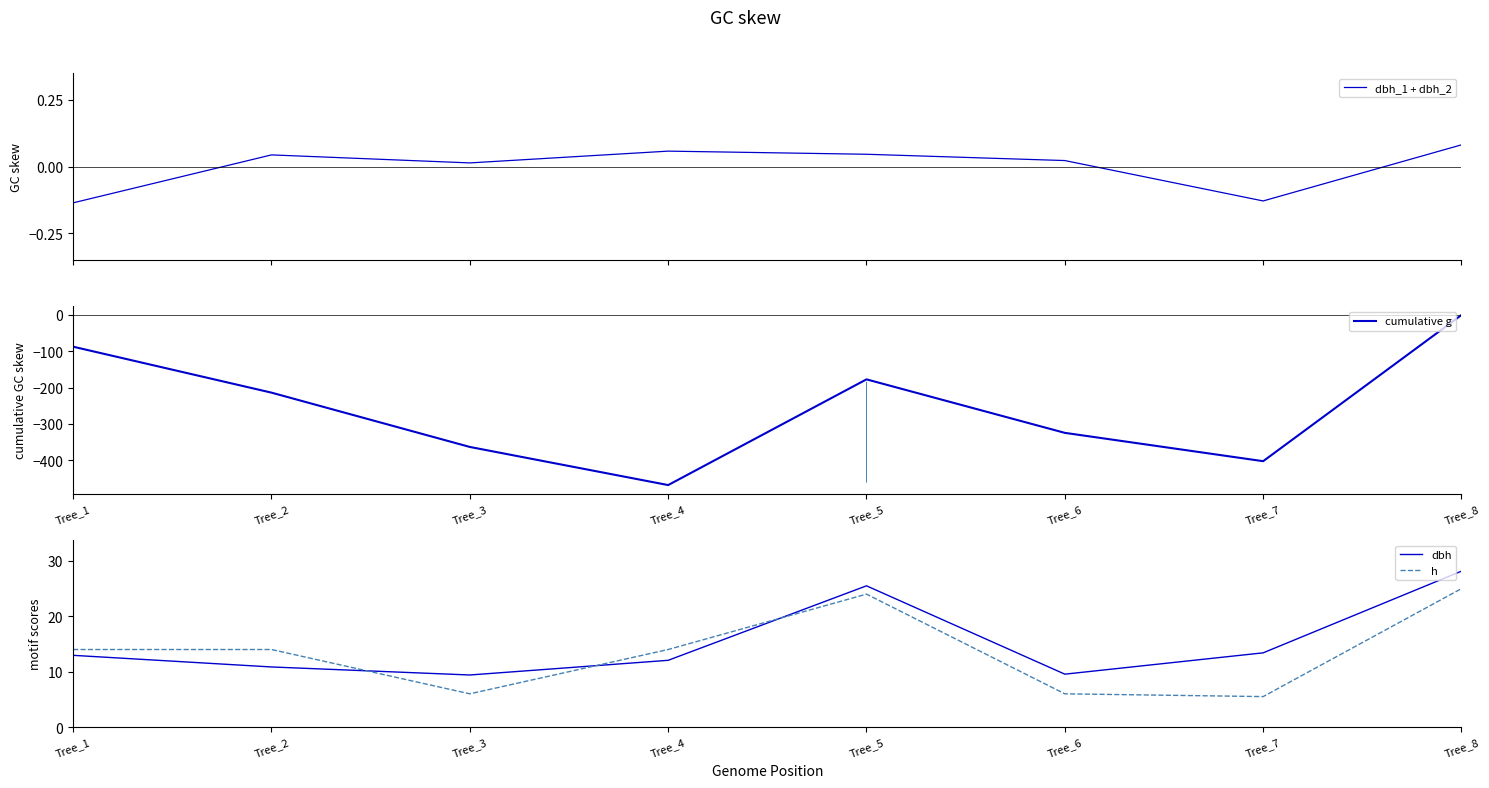

At how many categories does at least one series exceed -87?

8